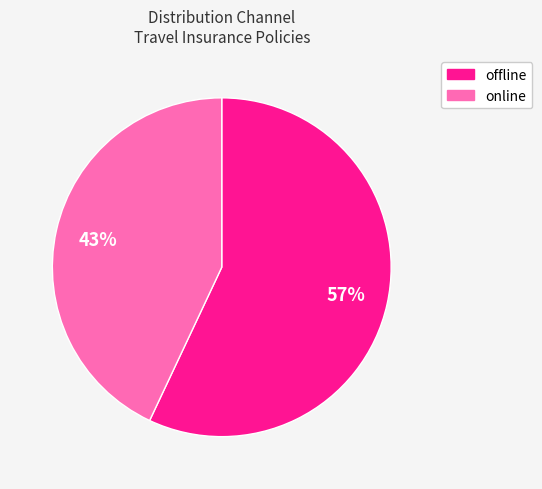

To the nearest percent, what is the difference between the online and offline slice percentages?

14%